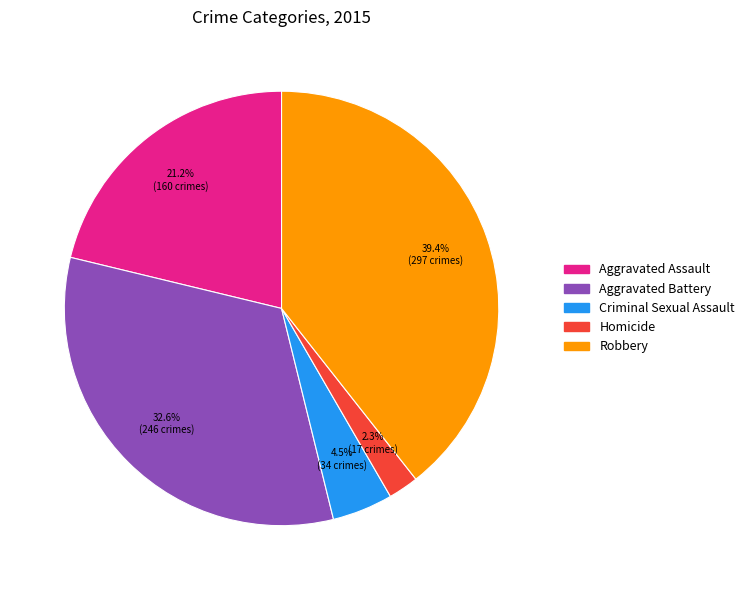

To the nearest percent, what is the difference between the Robbery and Aggravated Battery slice percentages?

7%